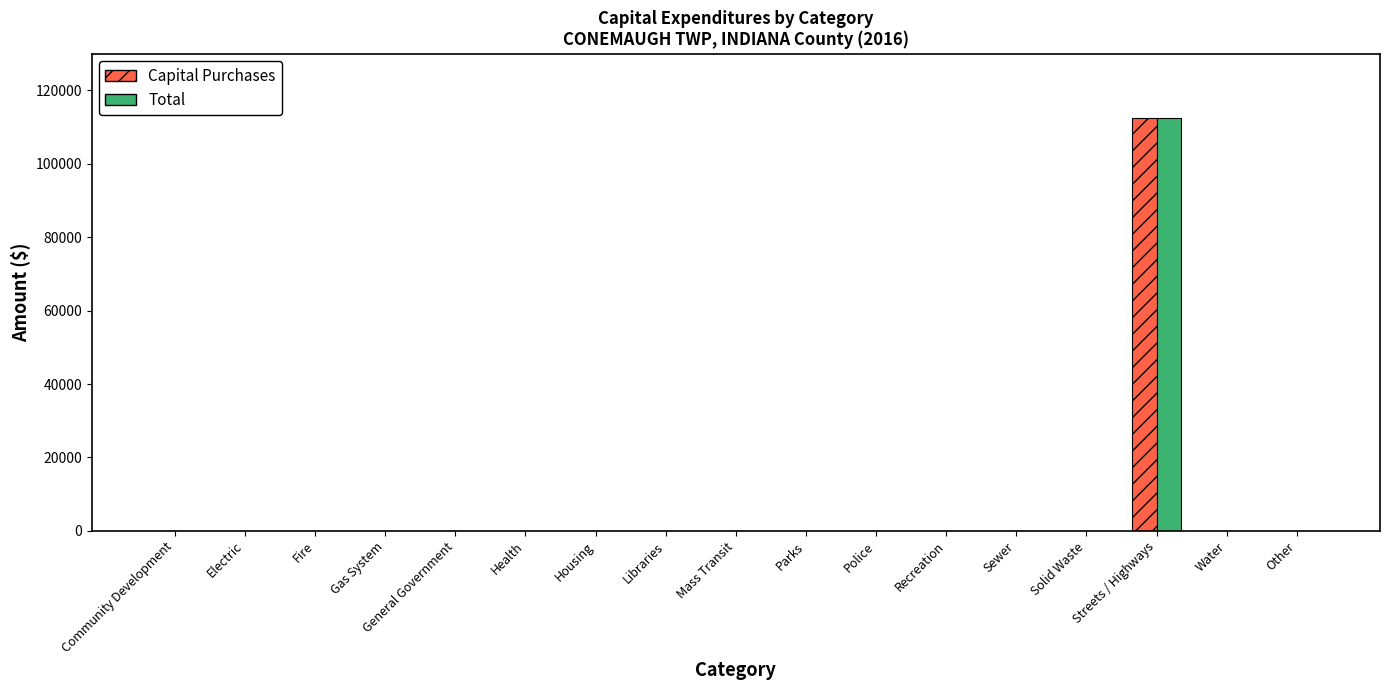

At which category is the sum across all series the highest?

Streets / Highways